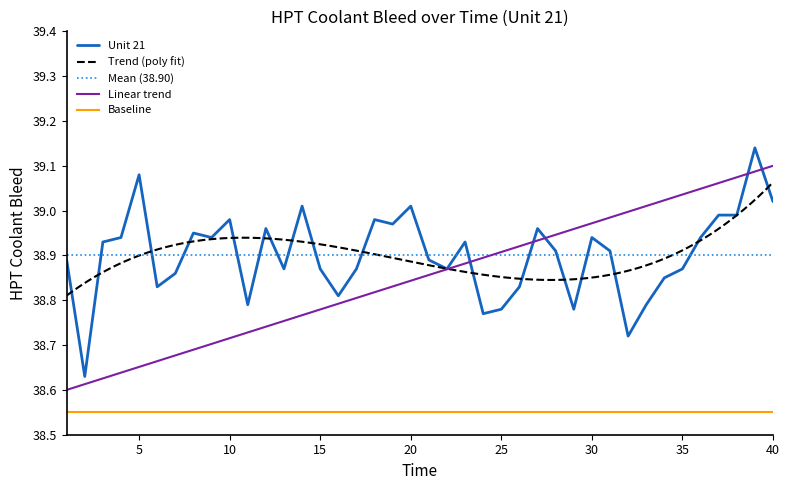

The value at 24 is 38.8. True or false?

True